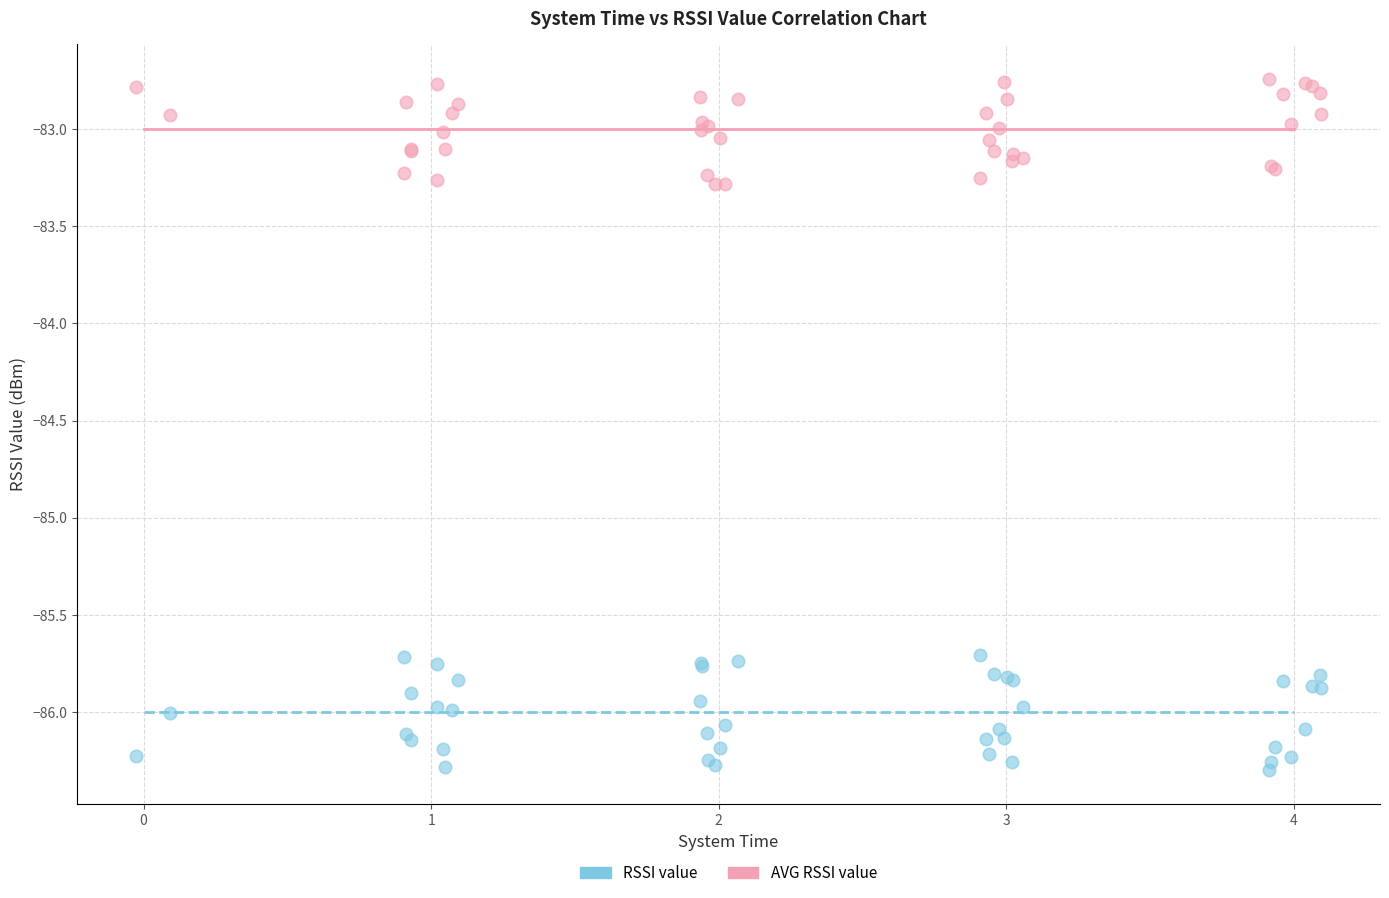

Which series contains the lowest Y value?

RSSI value